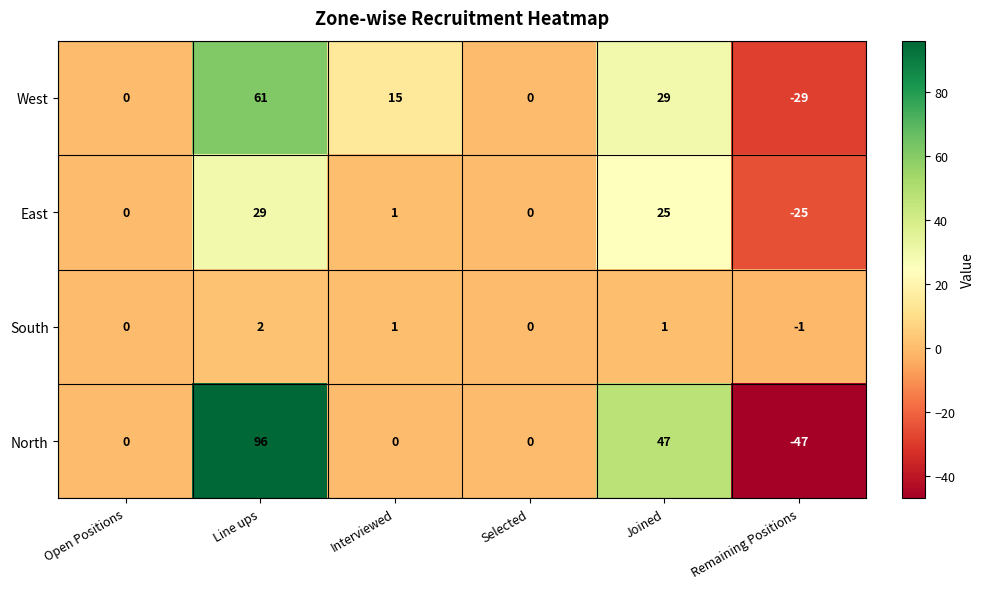

Count the South values in the range 0 to 1.

4